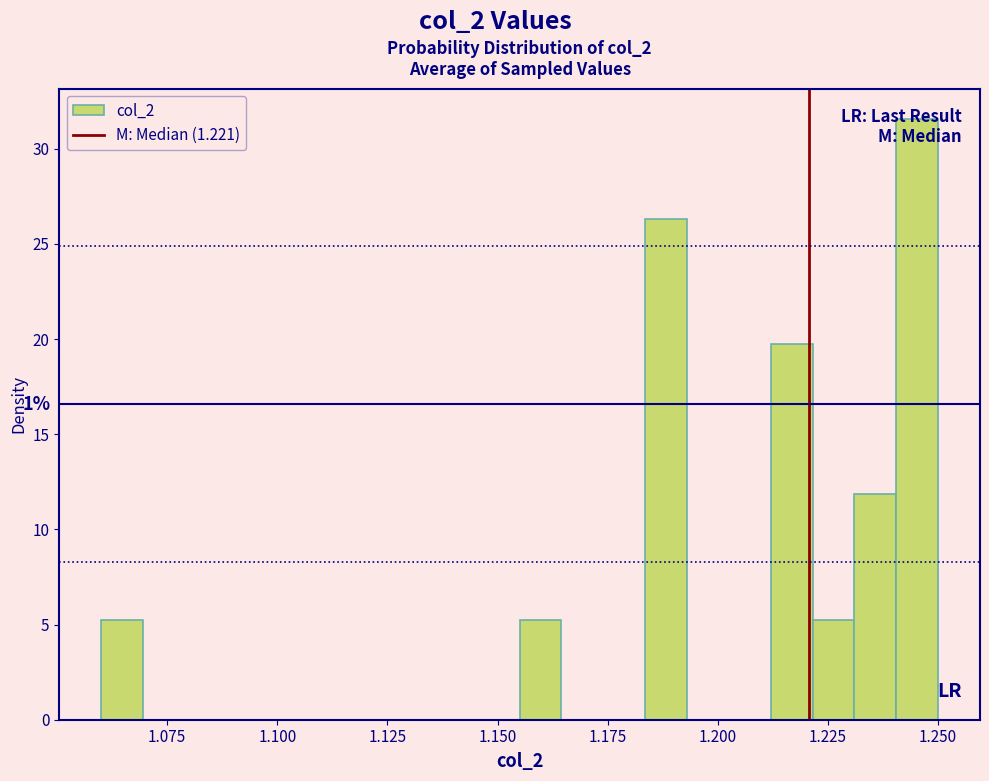

Read against the x-axis, roughly where is the centre of the tallest bar?

1.245